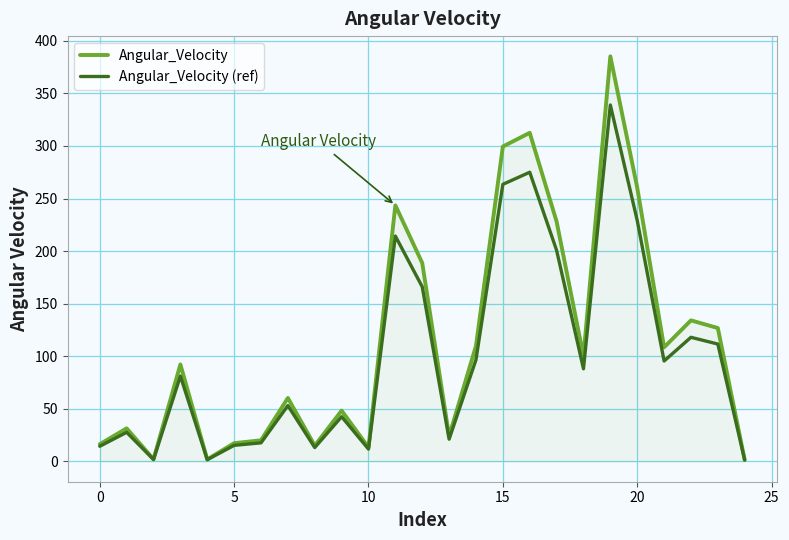

Which series has the widest spread of values?

Angular_Velocity